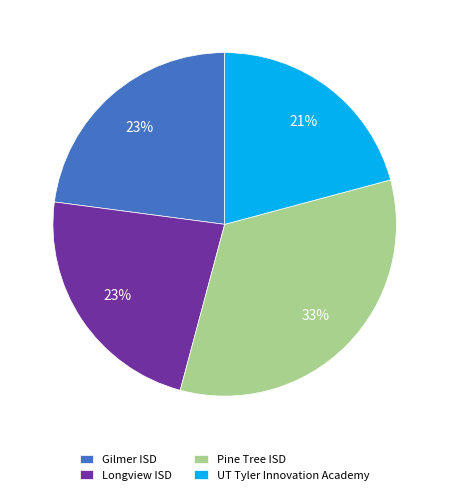

True or false: Pine Tree ISD accounts for 28% of the total.

False